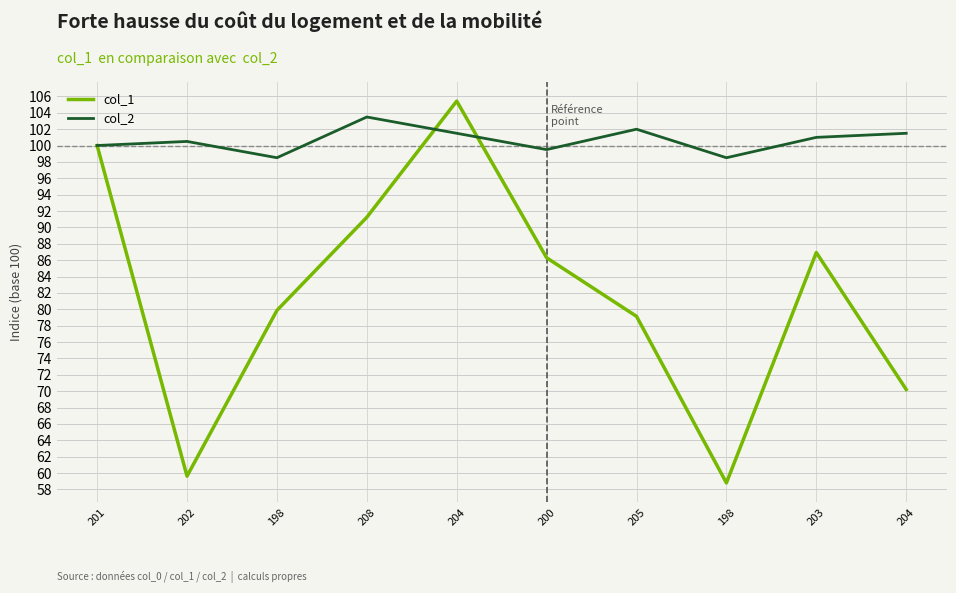

Does the chart have visible grid lines?

Yes